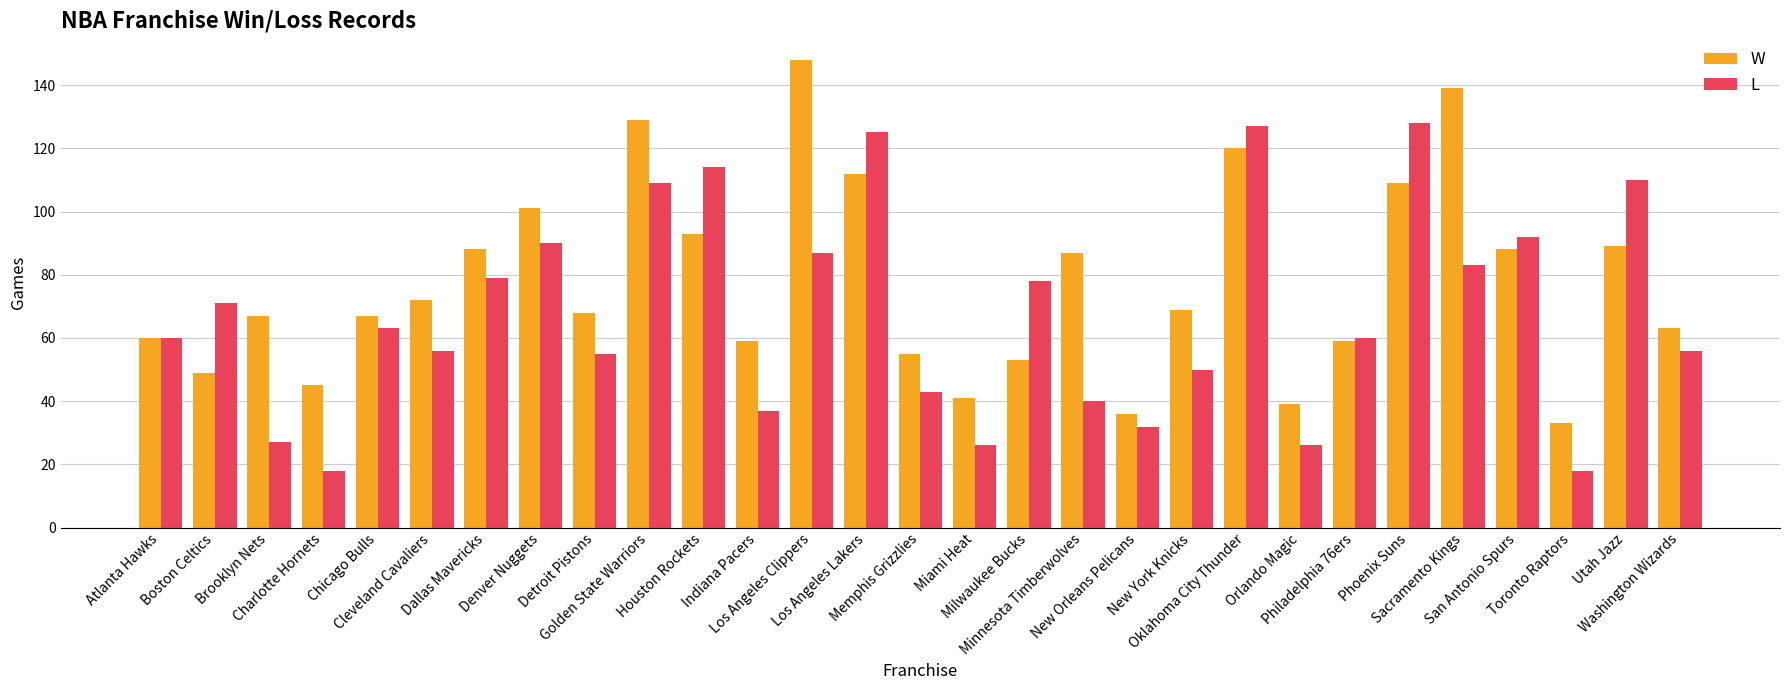

What is the approximate value of L at Cleveland Cavaliers, to the nearest 50?

50